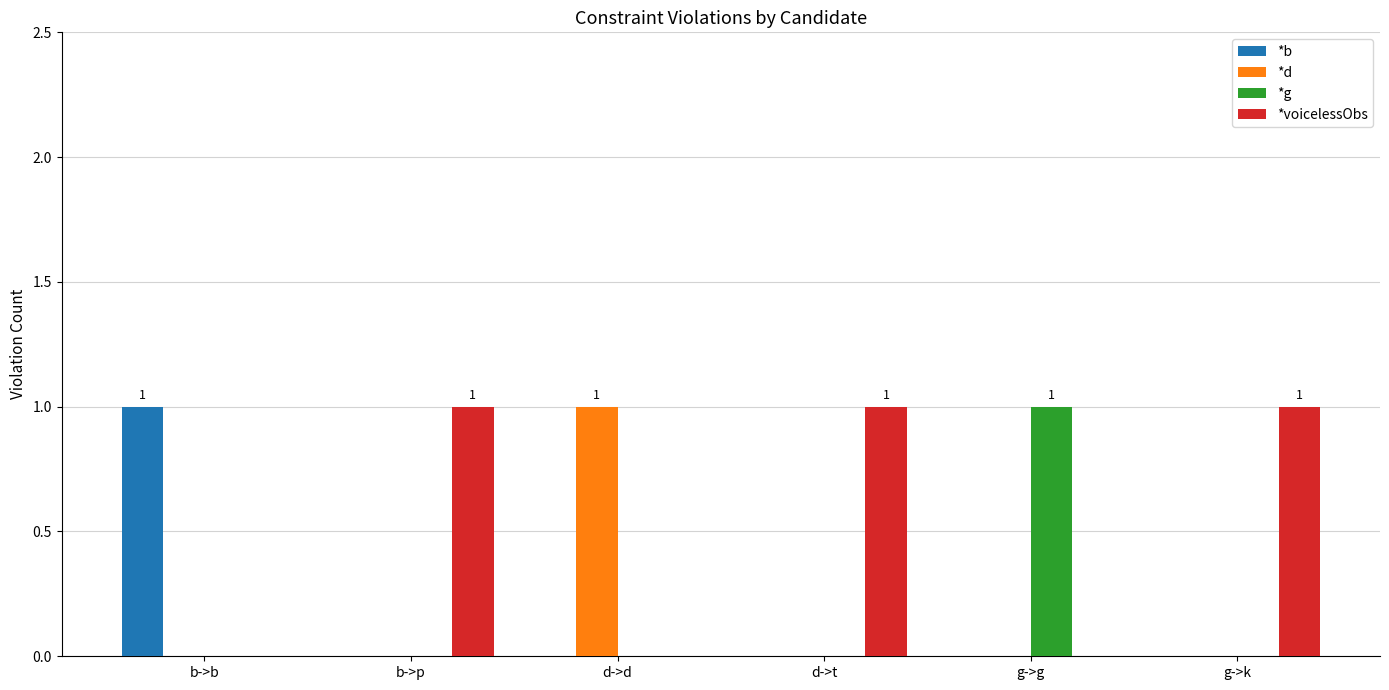

The *voicelessObs series shows 0 at g->k. True or false?

False